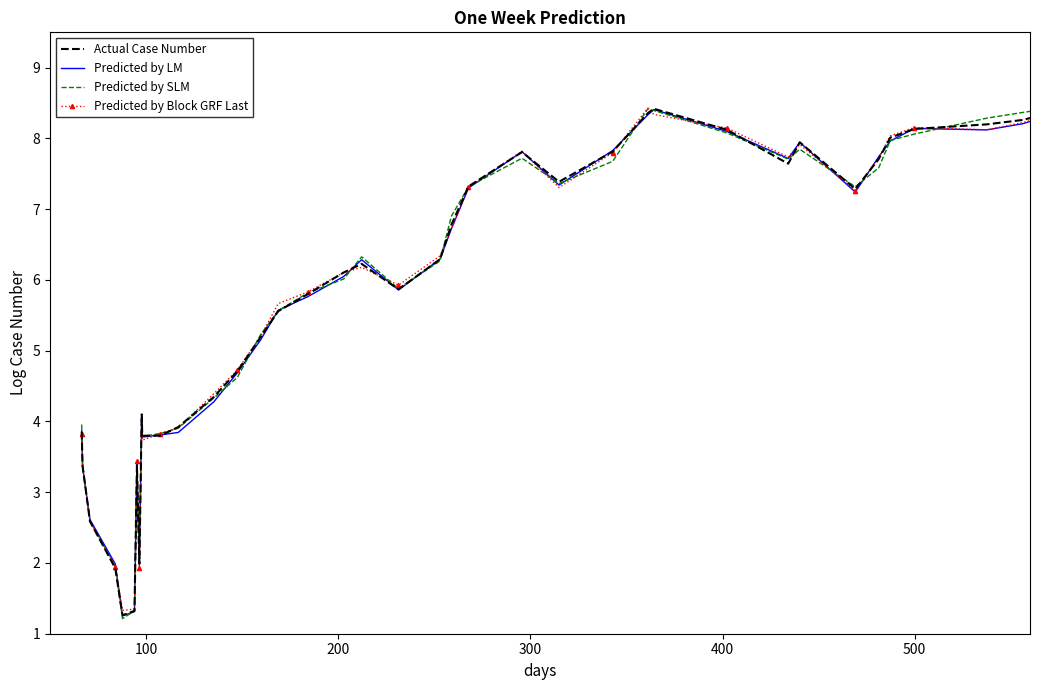

Which series has the widest spread of values?

Predicted by SLM